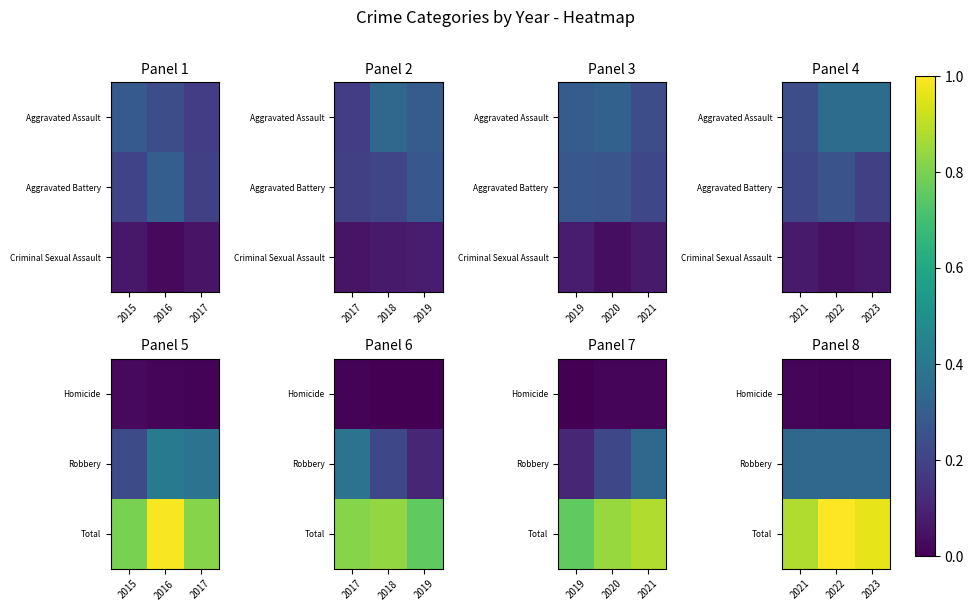

The value of Robbery at 2021 is 0.6. True or false?

False